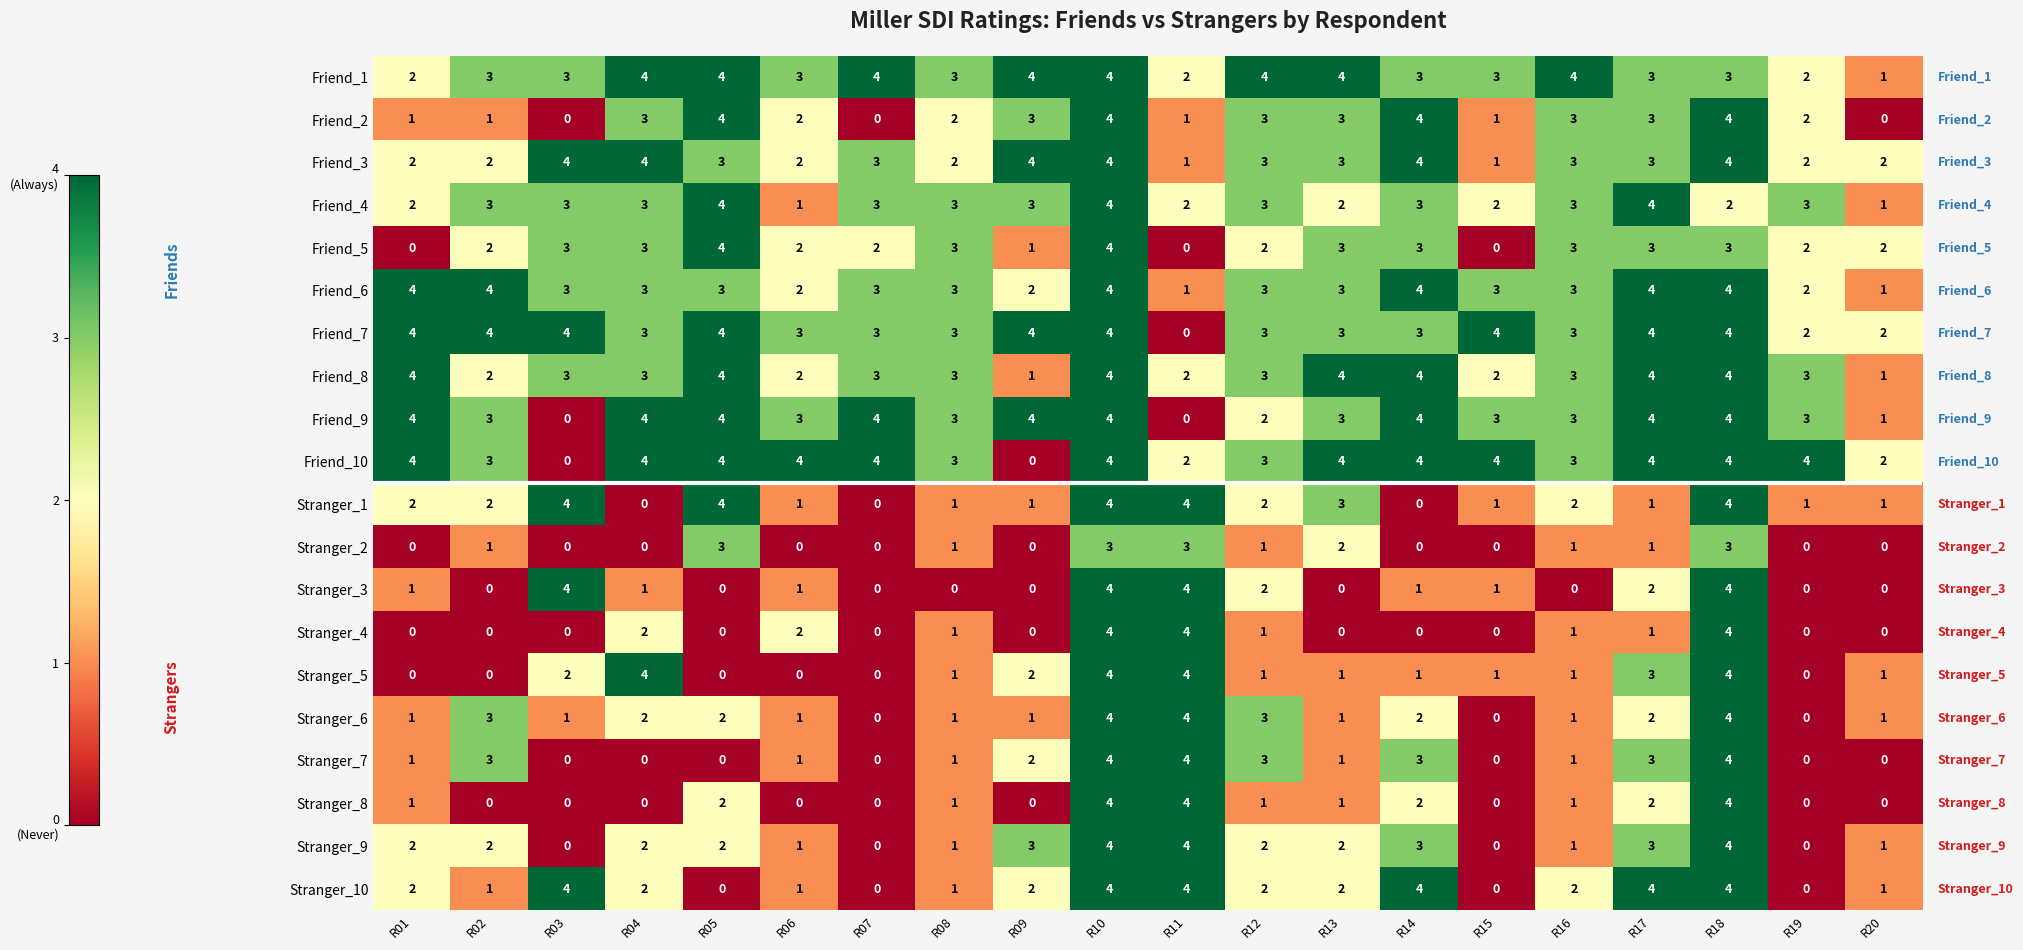

At which label does Stranger_5 first exceed 1?

R03